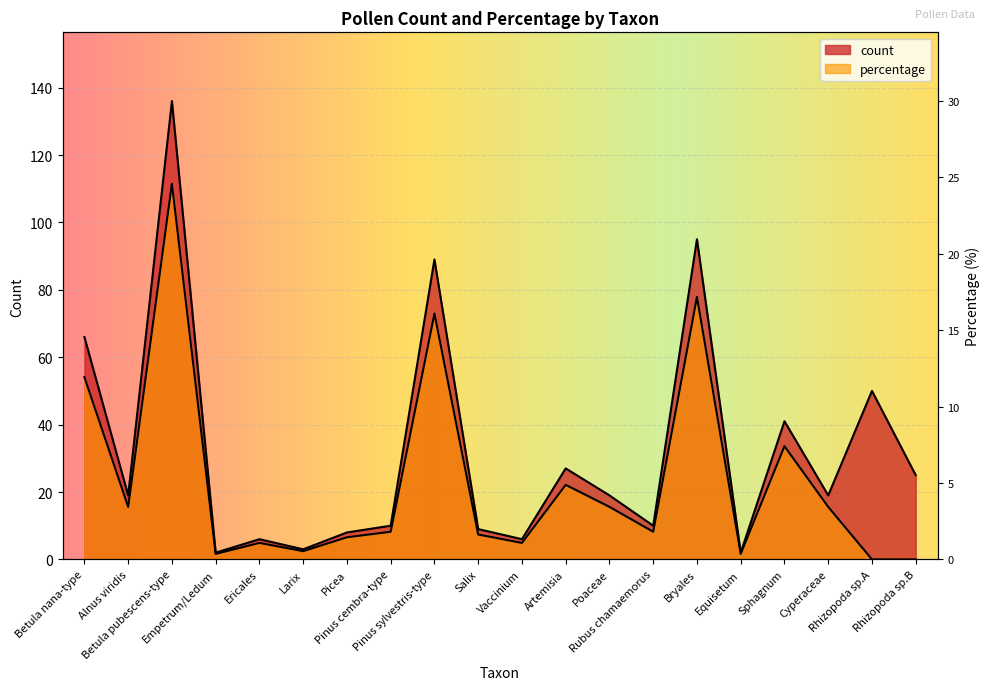

Is the value of percentage at Empetrum/Ledum greater than the value of count at Equisetum?

No